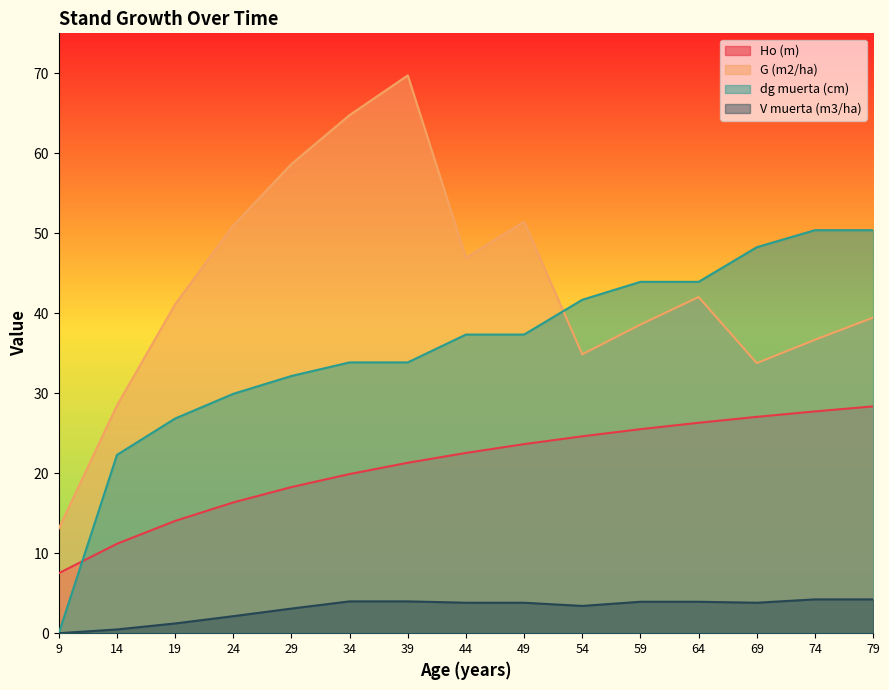

What is the average value of the G (m2/ha) series?

43.4